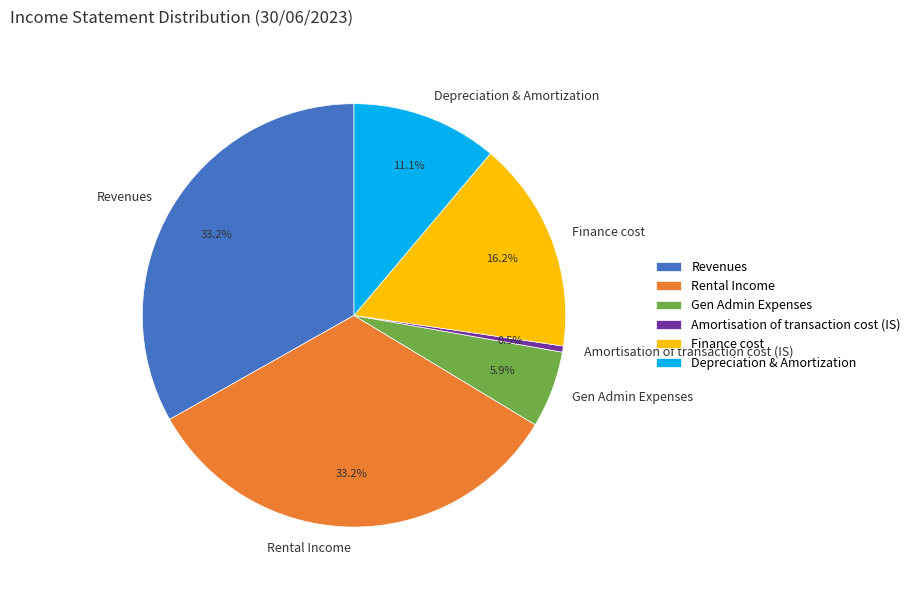

Approximately how many times larger is the value at Finance cost compared to Rental Income?

0.5